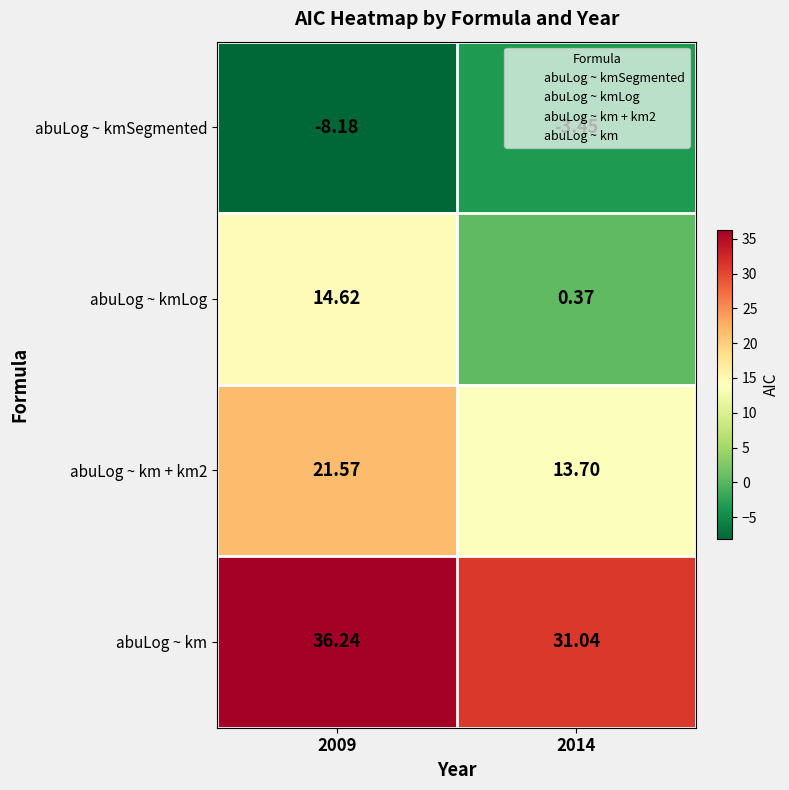

What is the minimum value shown in the chart?

-8.2